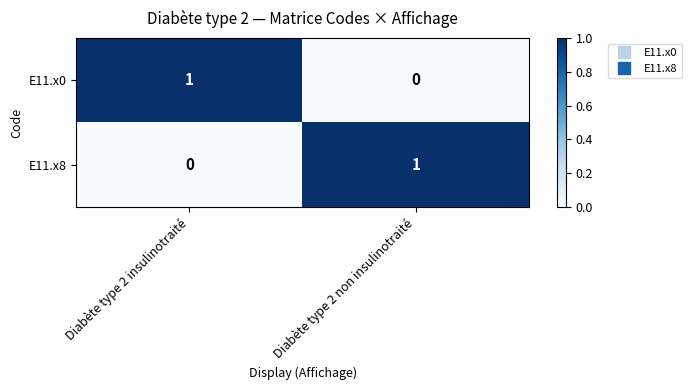

At Diabète type 2 non insulinotraité, list the series in order from largest to smallest.

E11.x8, E11.x0